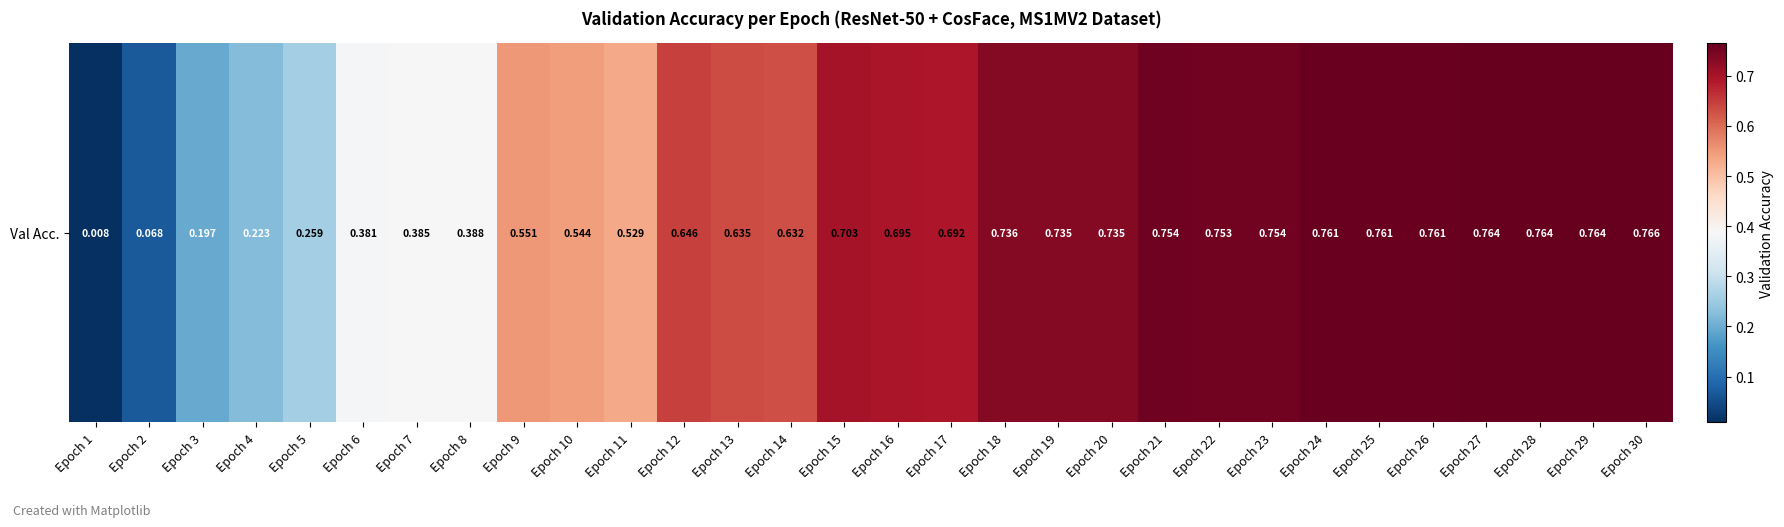

List the labels in order of value, smallest first.

Epoch 1, Epoch 2, Epoch 3, Epoch 4, Epoch 5, Epoch 6, Epoch 7, Epoch 8, Epoch 11, Epoch 10, Epoch 9, Epoch 14, Epoch 13, Epoch 12, Epoch 17, Epoch 16, Epoch 15, Epoch 19, Epoch 20, Epoch 18, Epoch 22, Epoch 23, Epoch 21, Epoch 26, Epoch 25, Epoch 24, Epoch 28, Epoch 29, Epoch 27, Epoch 30